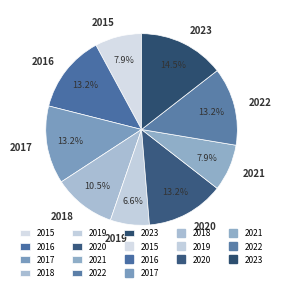

How many slices are in this pie chart?

9